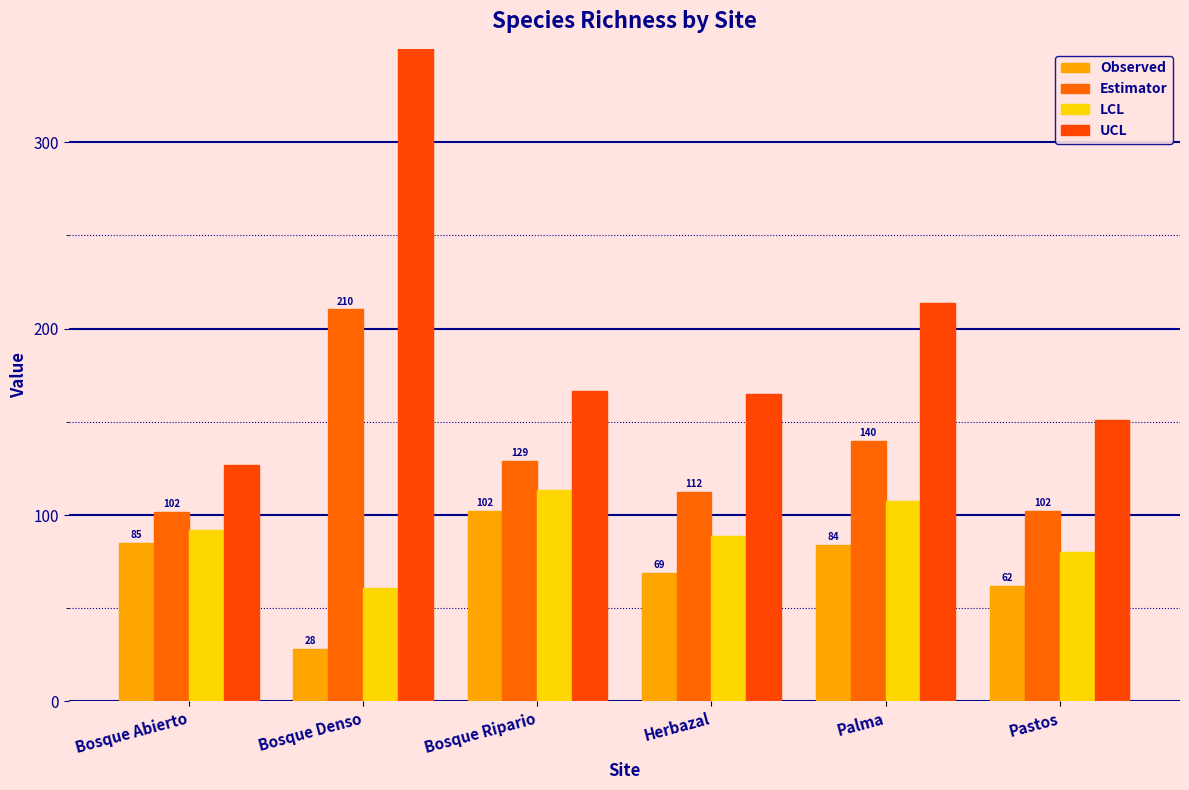

How many values in the Observed series exceed 84?

2